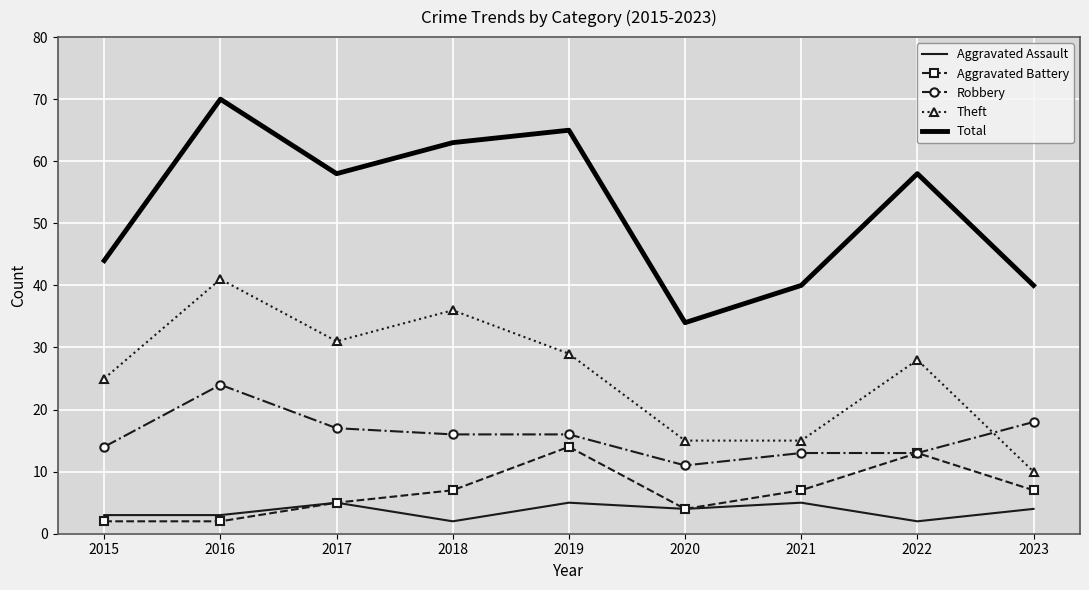

What is the sum of the Robbery values at 2017 and 2015?

31